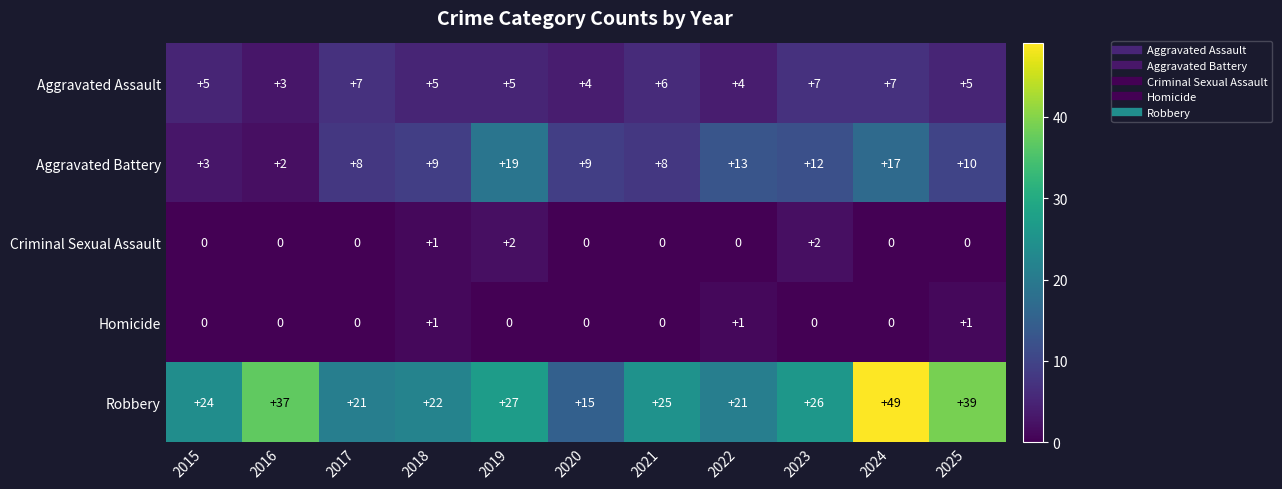

The value of Aggravated Battery at 2020 is 13. True or false?

False